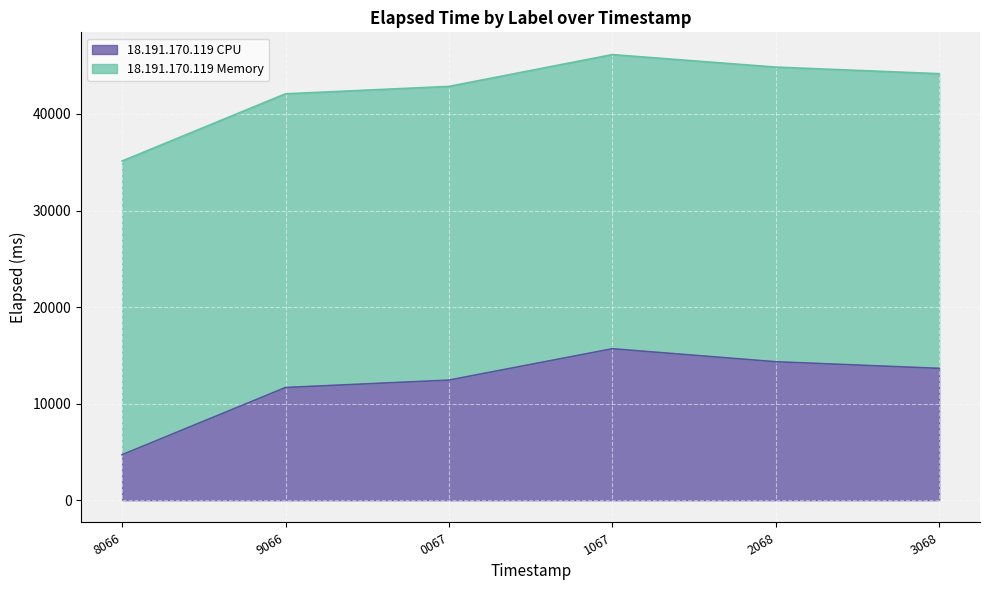

Count the number of values greater than 13653.

2